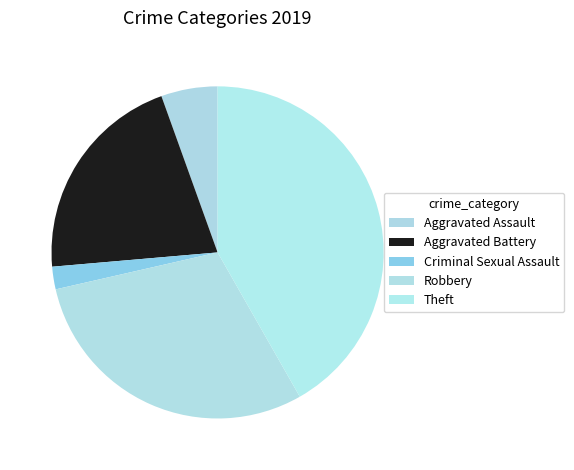

The Aggravated Assault slice represents 1% of the pie. True or false?

False